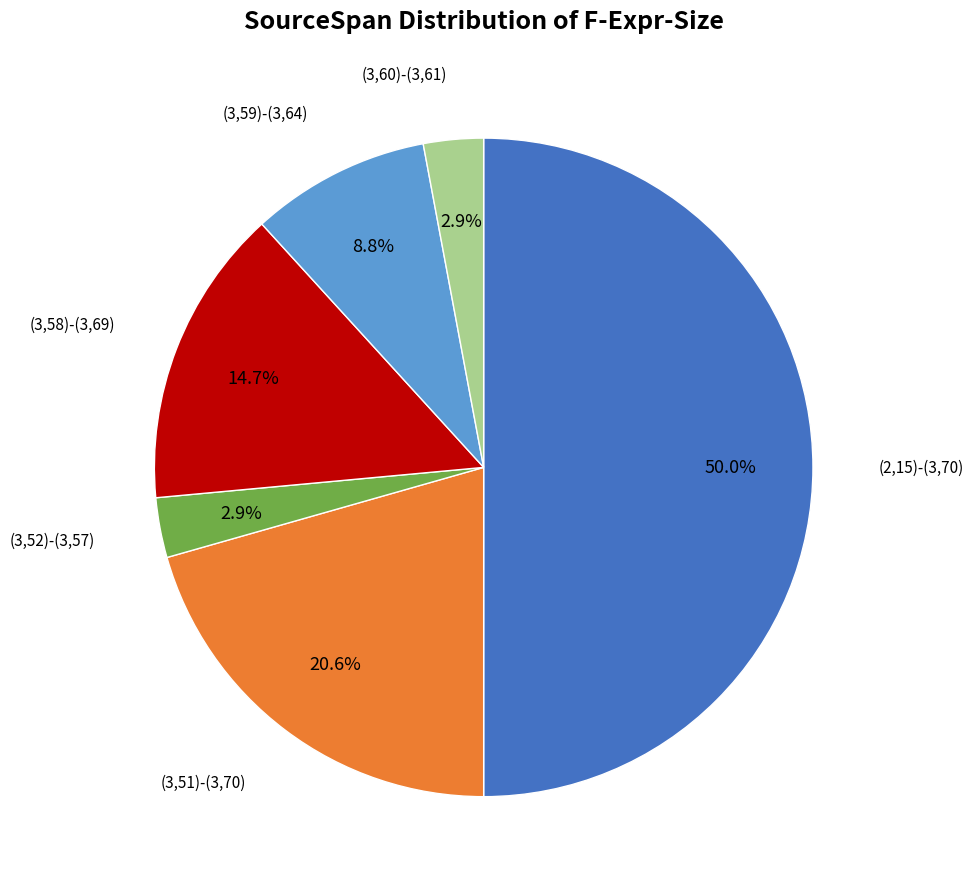

How many slices are in this pie chart?

6